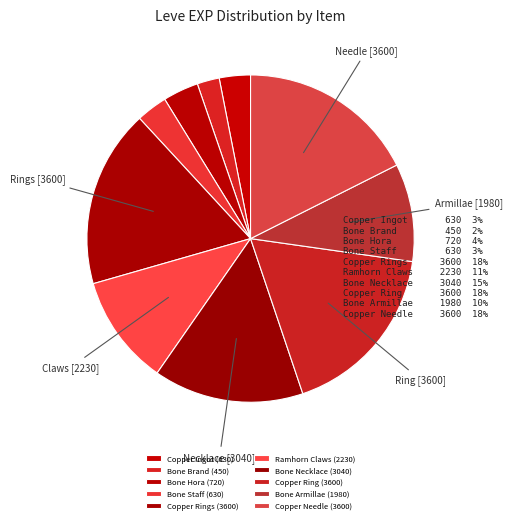

Count the number of slices in the pie.

10